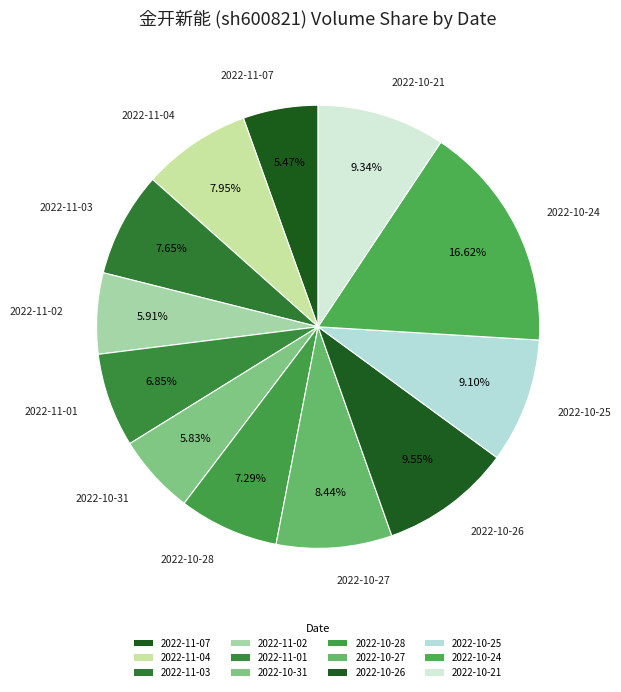

Rank the categories by value from highest to lowest.

2022-10-24, 2022-10-26, 2022-10-21, 2022-10-25, 2022-10-27, 2022-11-04, 2022-11-03, 2022-10-28, 2022-11-01, 2022-11-02, 2022-10-31, 2022-11-07